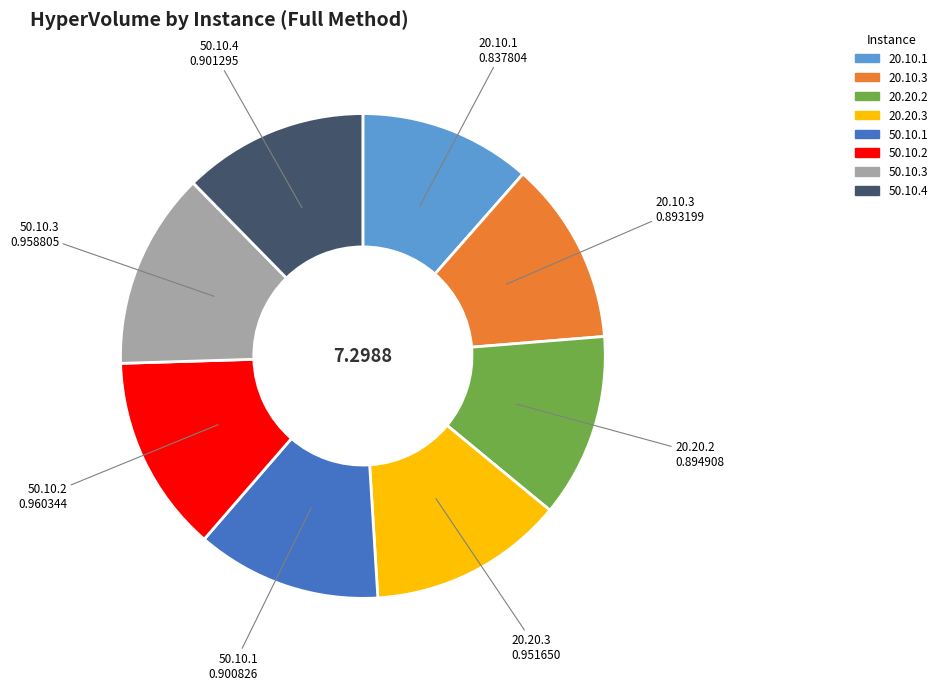

Which has a higher value, 50.10.1 or 20.10.1?

50.10.1